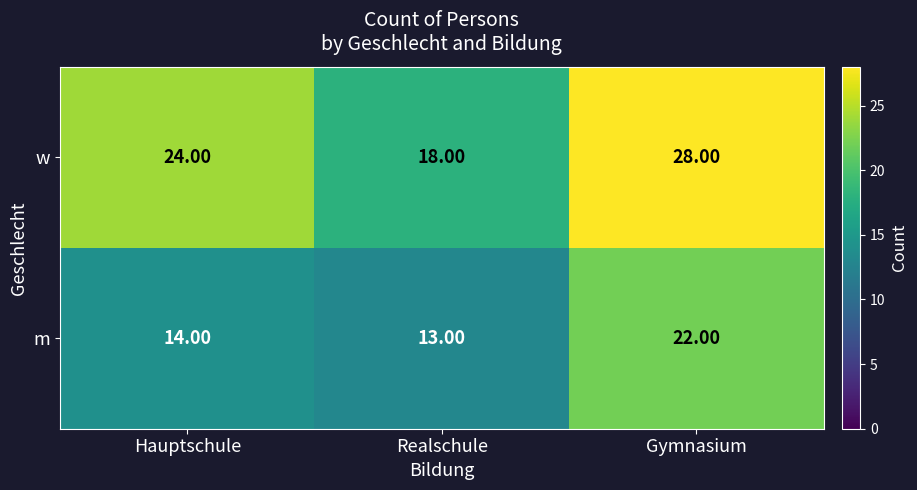

Between Hauptschule and Realschule, which series saw the biggest shift?

w